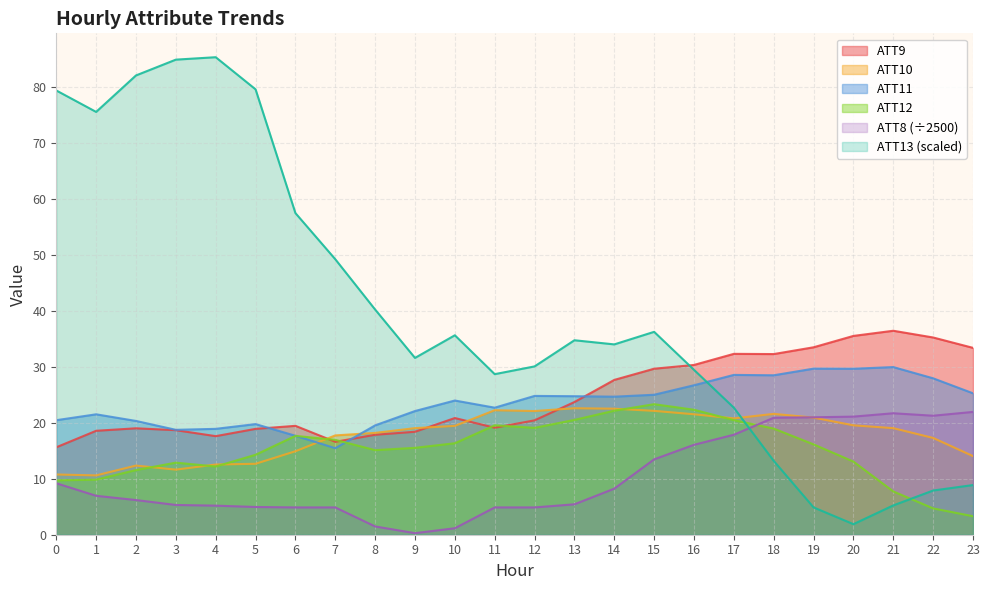

How many data points does each series have?

24